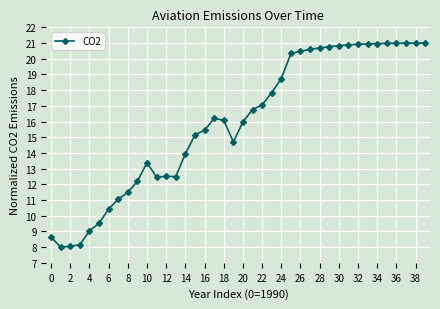

What is the difference between the maximum and minimum values?

13.0